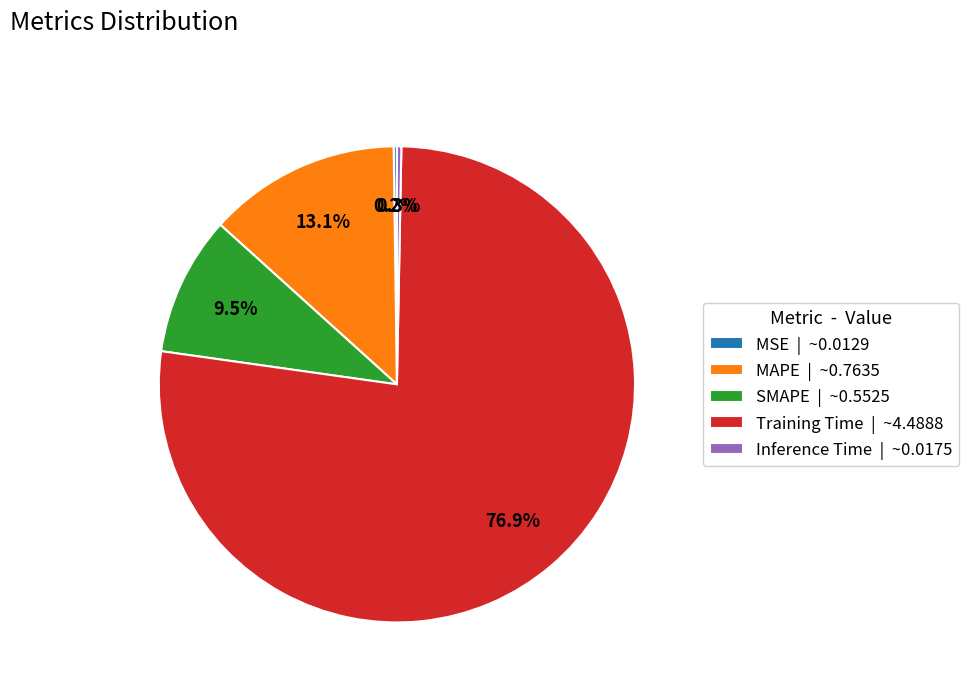

To the nearest percent, what is the difference between the largest and smallest slice percentages?

77%